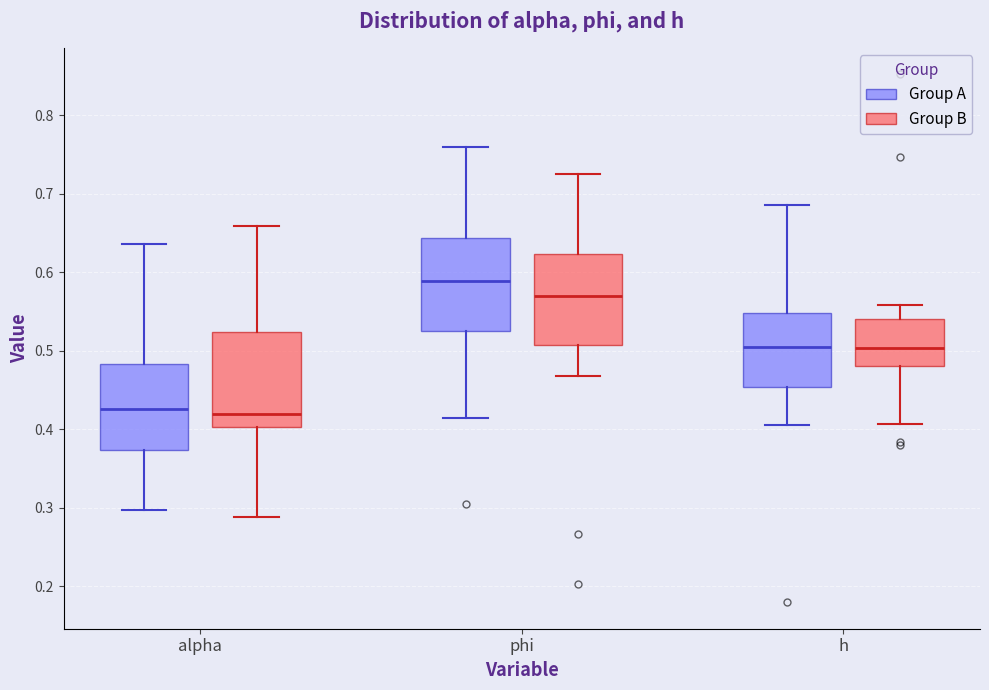

Reading left to right, read every box against the y-axis: the position of its median line, the range the box covers, and the ends of its whiskers. The values are not printed on the chart, so give them approximately, as read against the axis.

alpha (Group A): median 0.43, box 0.37 to 0.48, whiskers 0.30 to 0.64
alpha (Group B): median 0.42, box 0.40 to 0.52, whiskers 0.29 to 0.66
phi (Group A): median 0.59, box 0.52 to 0.64, whiskers 0.41 to 0.76
phi (Group B): median 0.57, box 0.51 to 0.62, whiskers 0.47 to 0.73
h (Group A): median 0.50, box 0.45 to 0.55, whiskers 0.41 to 0.69
h (Group B): median 0.50, box 0.48 to 0.54, whiskers 0.41 to 0.56